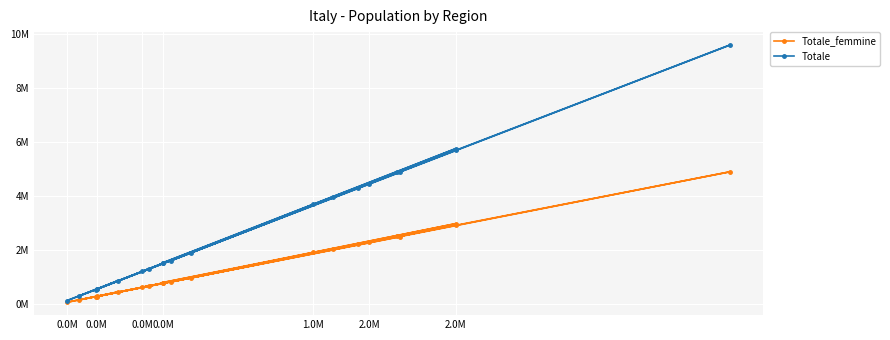

True or false: Totale_femmine and Totale cross at least once.

False